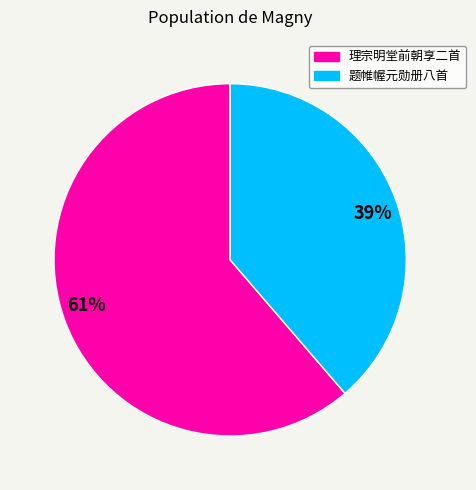

Combined, do 61% and 39% account for over 50%?

Yes